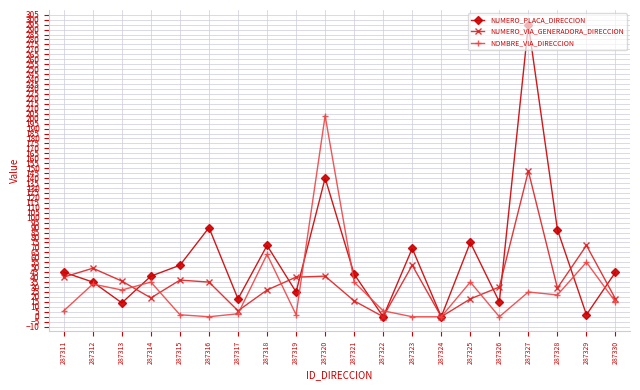

Which series changed the most between 287316 and 287322?

NUMERO_PLACA_DIRECCION